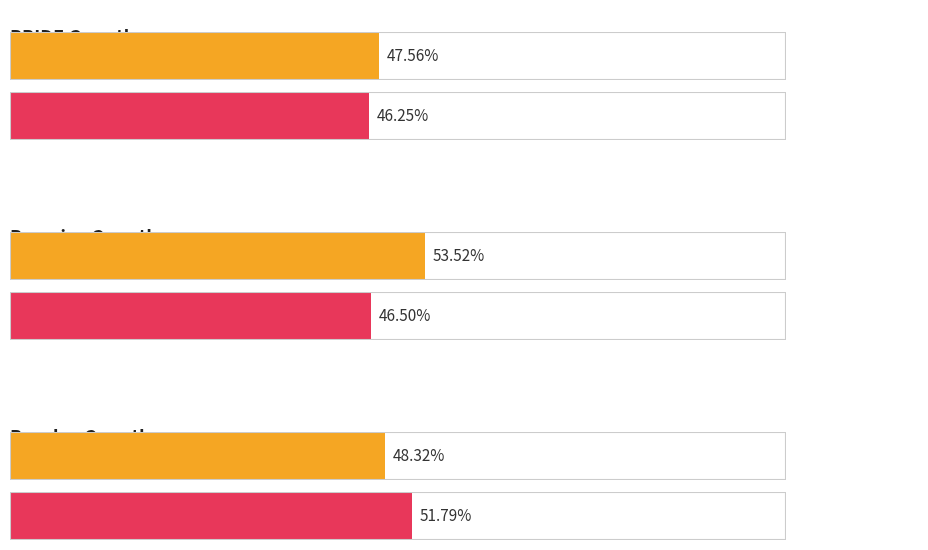

Which category has the highest value across all series?

Perceive SVA Girls Avg